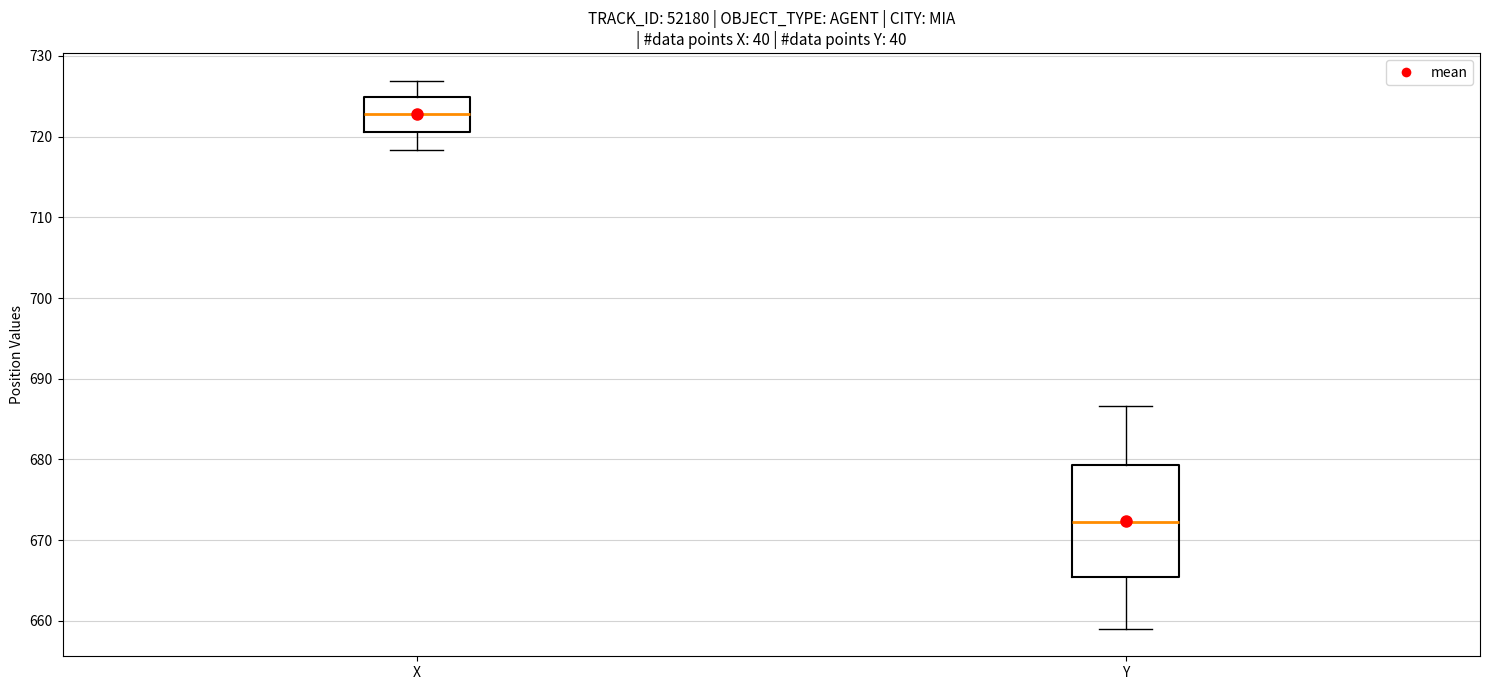

Which box has the lowest median line?

Y